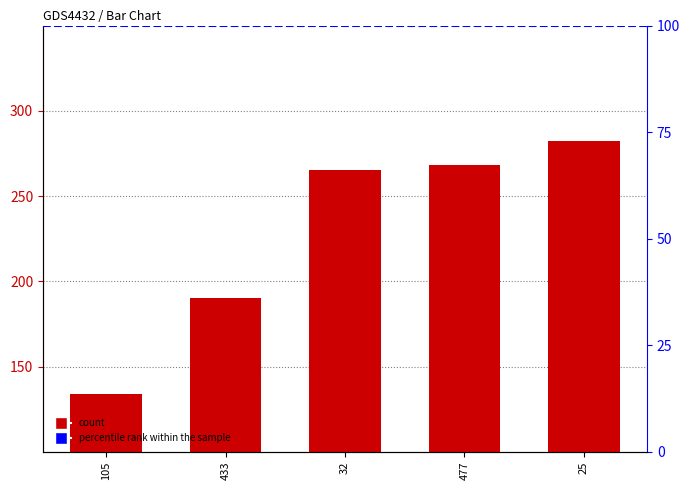

Rank the categories by value from lowest to highest.

105, 433, 32, 477, 25